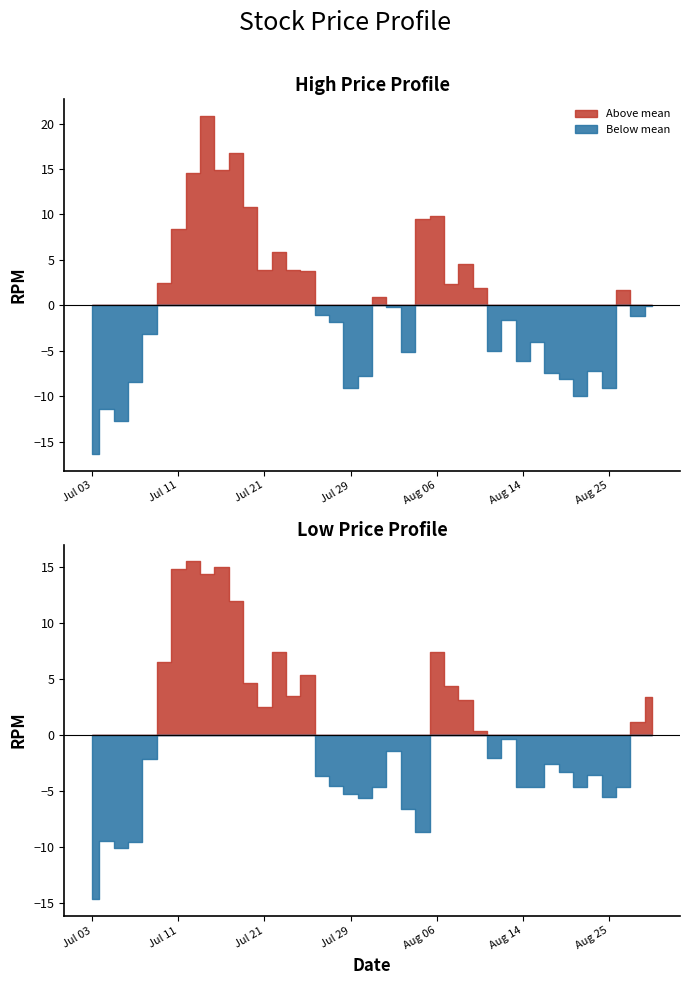

What is the label of the 37th point from the right?

2025-07-08